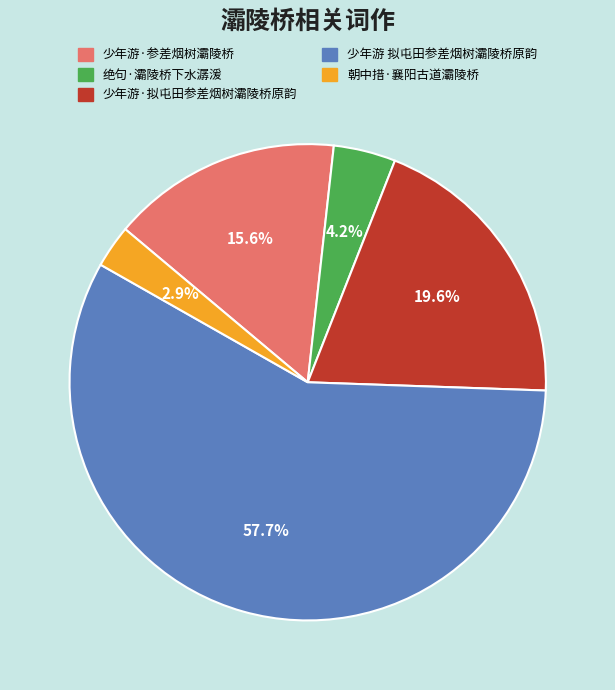

Is the sum of 绝句·灞陵桥下水潺湲 and 少年游·参差烟树灞陵桥 greater than half?

No